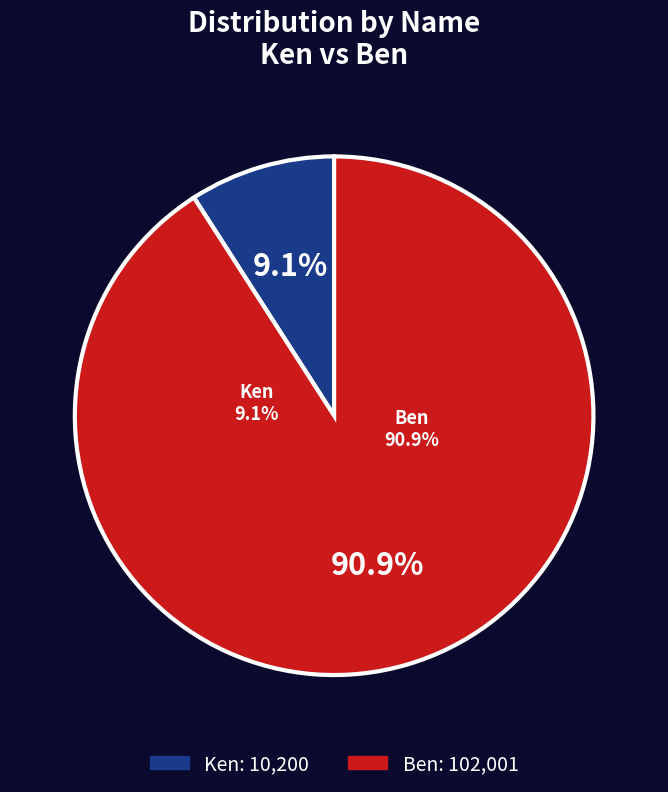

To the nearest percent, what portion does Ken represent?

9%